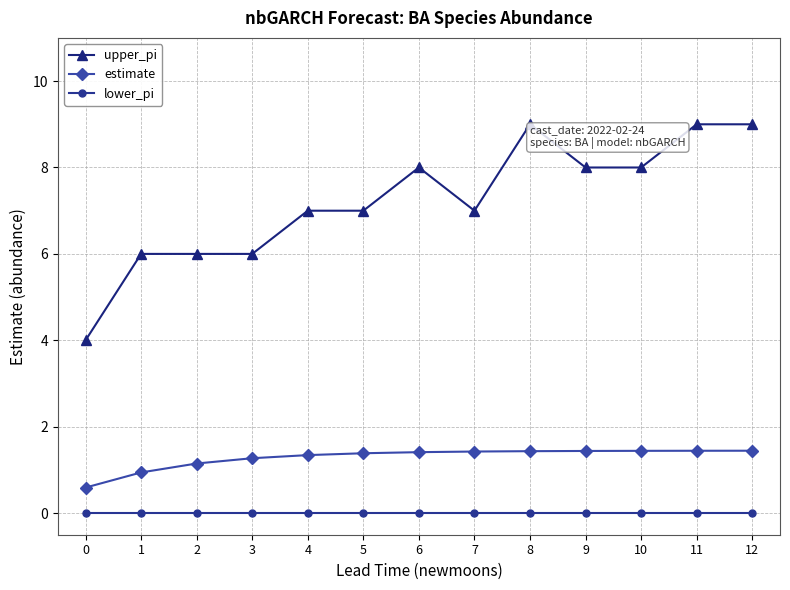

Rank the series by their average value, from highest to lowest.

upper_pi, estimate, lower_pi